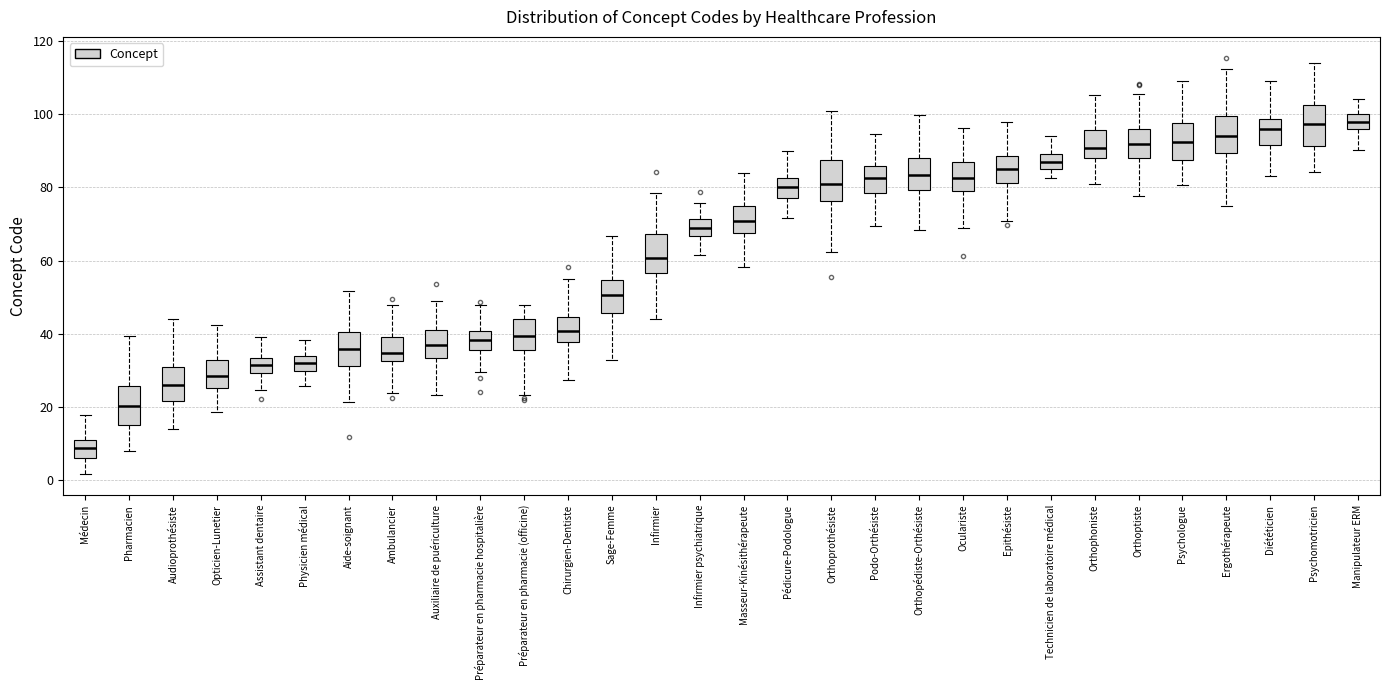

Reading left to right, transcribe this box plot: for each box, give where its median line is, the range the box spans, and where its two whiskers end, as read against the y-axis. The values are not printed on the chart, so give them approximately, as read against the axis.

Médecin: median 8, box 6 to 12, whiskers 2 to 18
Pharmacien: median 20, box 16 to 26, whiskers 8 to 40
Audioprothésiste: median 26, box 22 to 30, whiskers 14 to 44
Opticien-Lunetier: median 28, box 26 to 32, whiskers 18 to 42
Assistant dentaire: median 32, box 30 to 34, whiskers 24 to 40
Physicien médical: median 32, box 30 to 34, whiskers 26 to 38
Aide-soignant: median 36, box 32 to 40, whiskers 22 to 52
Ambulancier: median 34, box 32 to 40, whiskers 24 to 48
Auxiliaire de puériculture: median 38, box 34 to 42, whiskers 24 to 48
Préparateur en pharmacie hospitalière: median 38, box 36 to 40, whiskers 30 to 48
Préparateur en pharmacie (officine): median 40, box 36 to 44, whiskers 24 to 48
Chirurgien-Dentiste: median 40, box 38 to 44, whiskers 28 to 54
Sage-Femme: median 50, box 46 to 54, whiskers 32 to 66
Infirmier: median 60, box 56 to 68, whiskers 44 to 78
Infirmier psychiatrique: median 70, box 66 to 72, whiskers 62 to 76
Masseur-Kinésithérapeute: median 70, box 68 to 74, whiskers 58 to 84
Pédicure-Podologue: median 80, box 78 to 82, whiskers 72 to 90
Orthoprothésiste: median 80, box 76 to 88, whiskers 62 to 100
Podo-Orthésiste: median 82, box 78 to 86, whiskers 70 to 94
Orthopédiste-Orthésiste: median 84, box 80 to 88, whiskers 68 to 100
Oculariste: median 82, box 78 to 86, whiskers 70 to 96
Epithésiste: median 84, box 82 to 88, whiskers 70 to 98
Technicien de laboratoire médical: median 88, box 84 to 90, whiskers 82 to 94
Orthophoniste: median 90, box 88 to 96, whiskers 80 to 106
Orthoptiste: median 92, box 88 to 96, whiskers 78 to 106
Psychologue: median 92, box 88 to 98, whiskers 80 to 110
Ergothérapeute: median 94, box 90 to 100, whiskers 74 to 112
Diététicien: median 96, box 92 to 98, whiskers 84 to 110
Psychomotricien: median 98, box 92 to 102, whiskers 84 to 114
Manipulateur ERM: median 98, box 96 to 100, whiskers 90 to 104